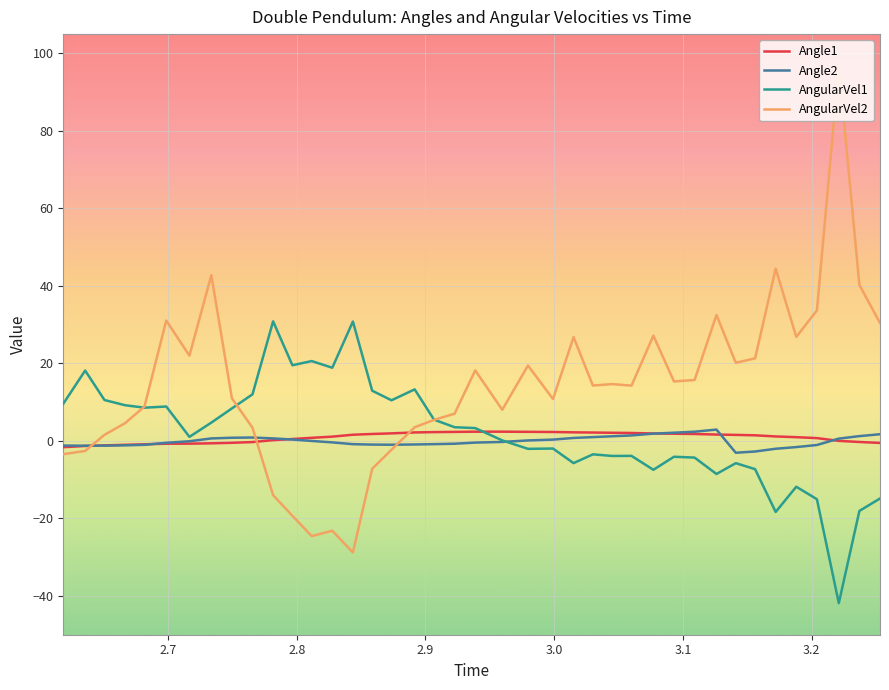

What is the sum of all AngularVel2 values?

547.7